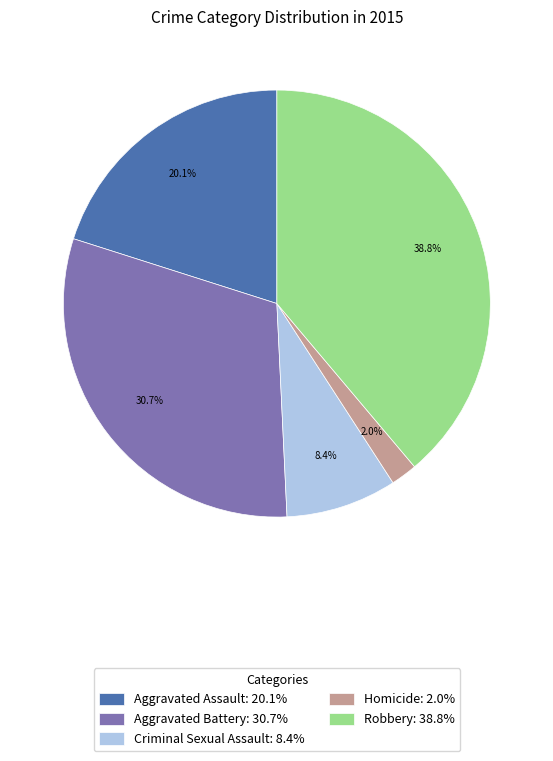

Combined, do Robbery and Homicide account for over 50%?

No